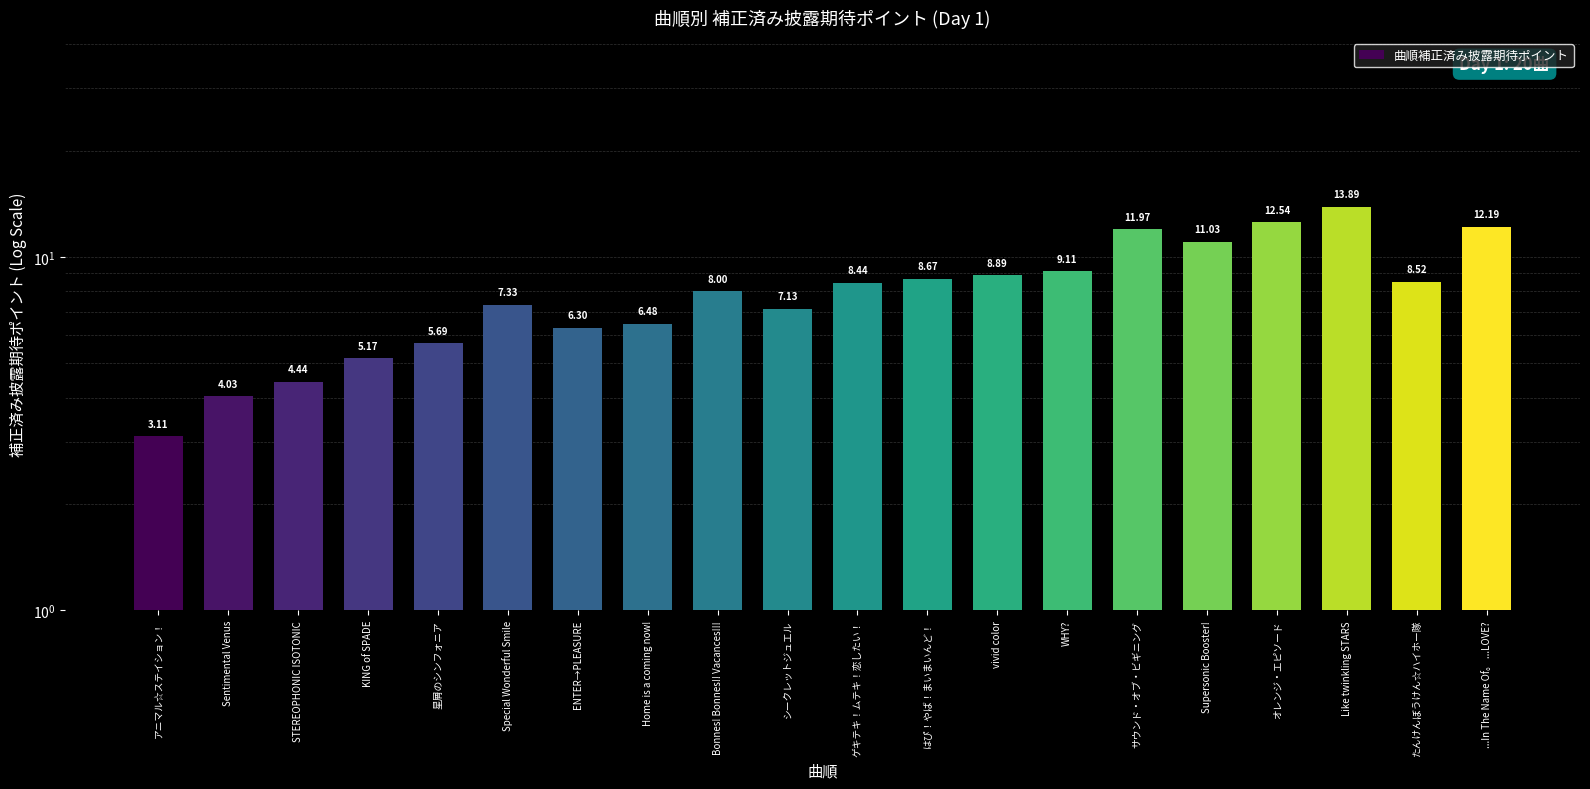

Where is the data nearest to the value 8?

Bonnes! Bonnes!! Vacances!!!